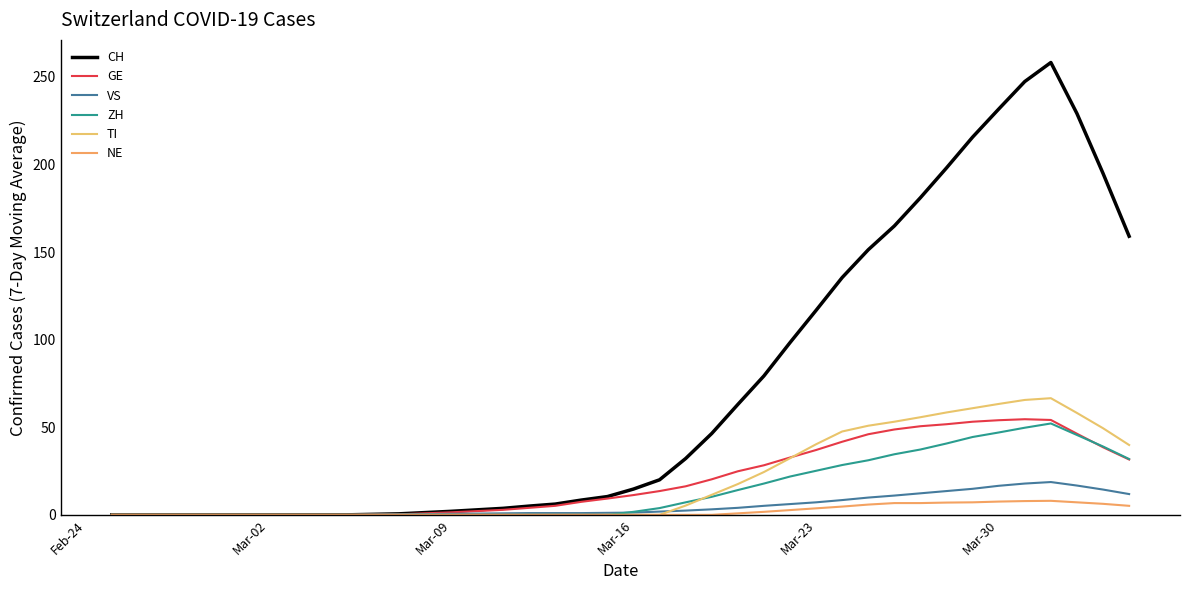

Rank the series by their maximum value, from highest to lowest.

CH, TI, GE, ZH, VS, NE